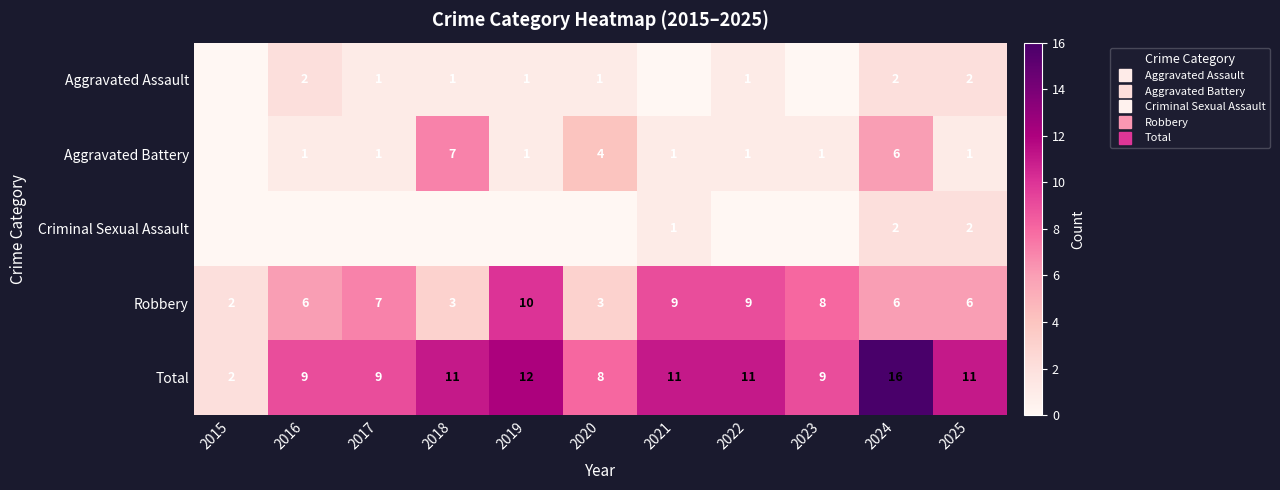

At how many categories does at least one series exceed 15?

1